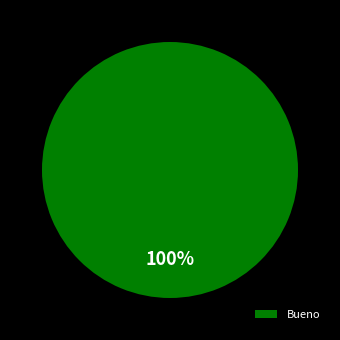

Rank the categories by value from highest to lowest.

Bueno